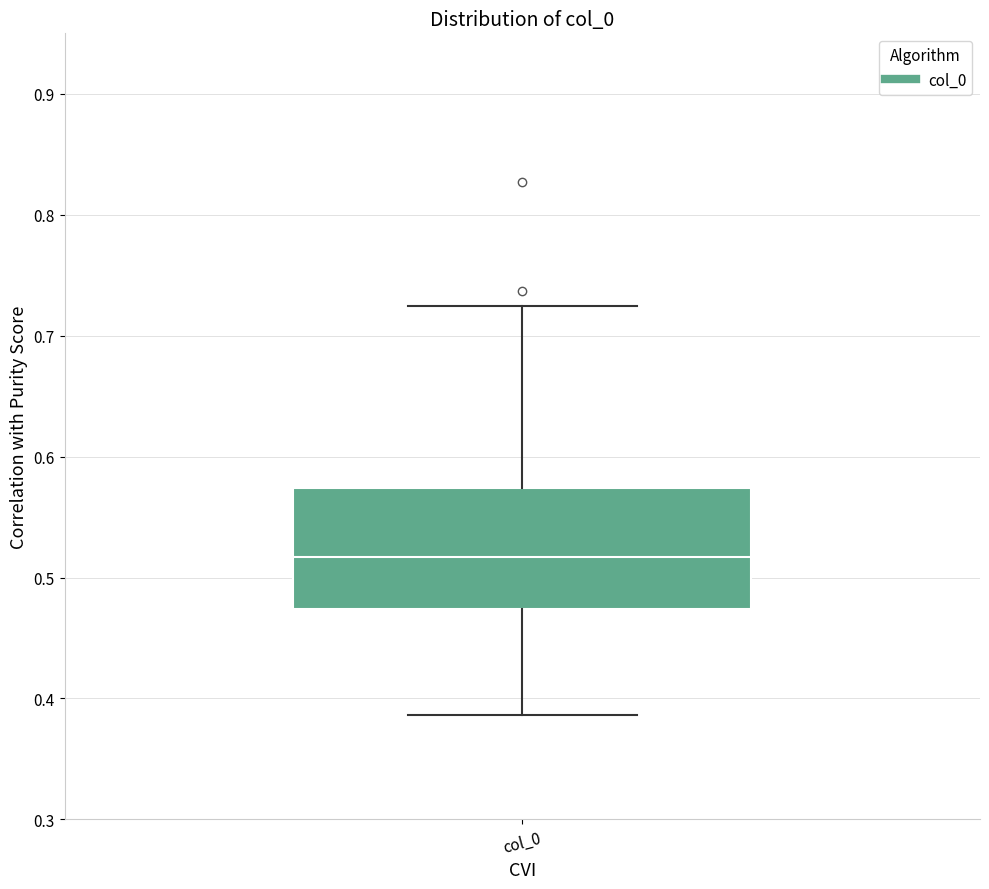

Read this box plot against the y-axis: the position of the median line, the range covered by the box, and the ends of both whiskers. The values are not printed on the chart, so give them approximately, as read against the axis.

median 0.52, box 0.47 to 0.57, whiskers 0.39 to 0.72